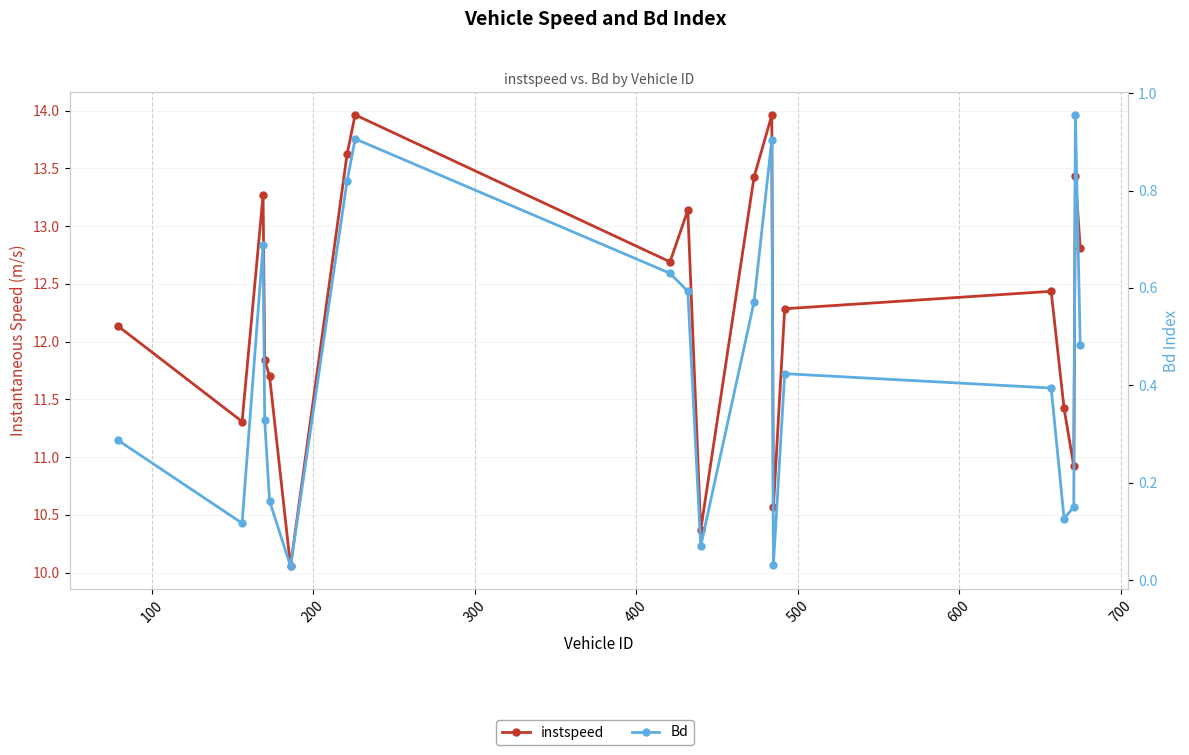

Is it true that Bd equals 0.0 at 13?

False